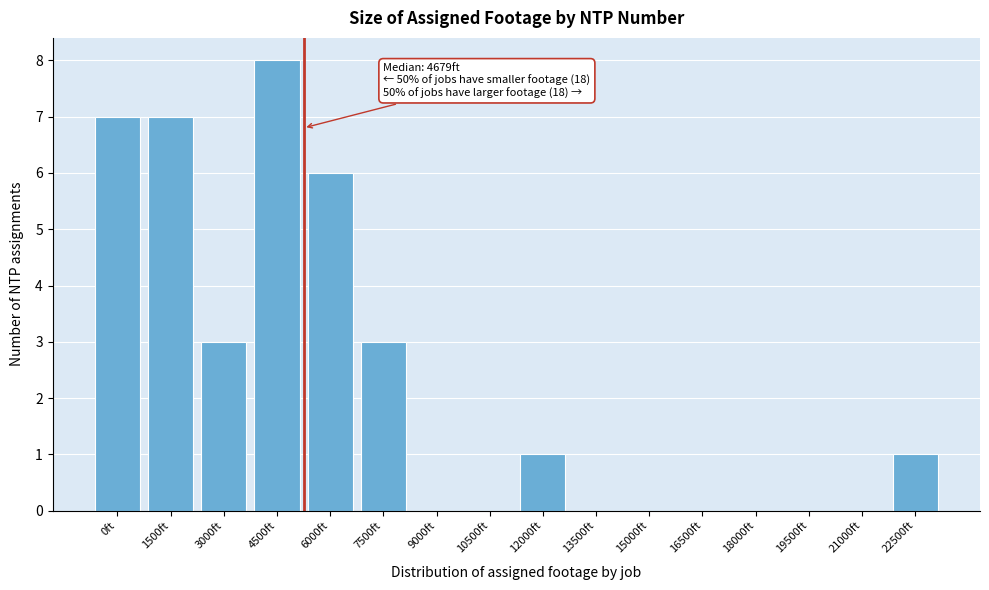

Reading right to left, what are all the values shown in this chart?

22500ft=1	21000ft=0	19500ft=0	18000ft=0	16500ft=0	15000ft=0	13500ft=0	12000ft=1	10500ft=0	9000ft=0	7500ft=3	6000ft=6	4500ft=8	3000ft=3	1500ft=7	0ft=7